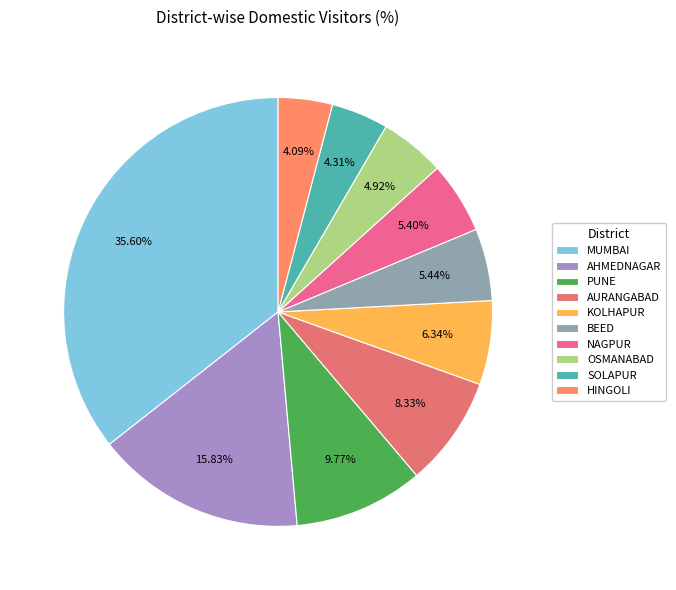

Which category has the biggest portion of the pie?

MUMBAI